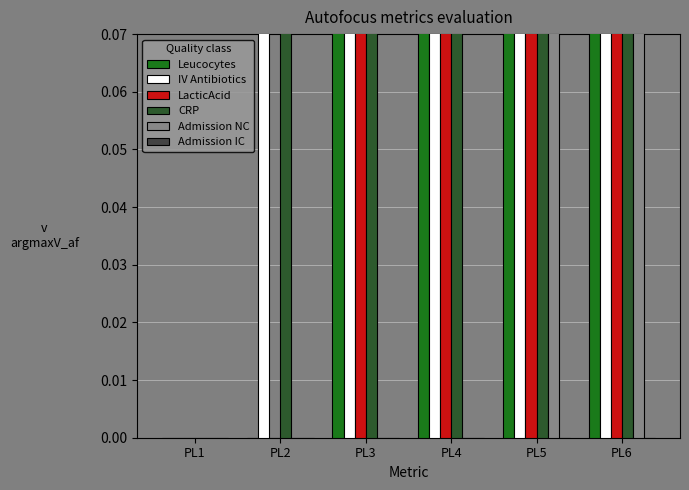

What is the difference between the highest and lowest values at PL5?

1.5